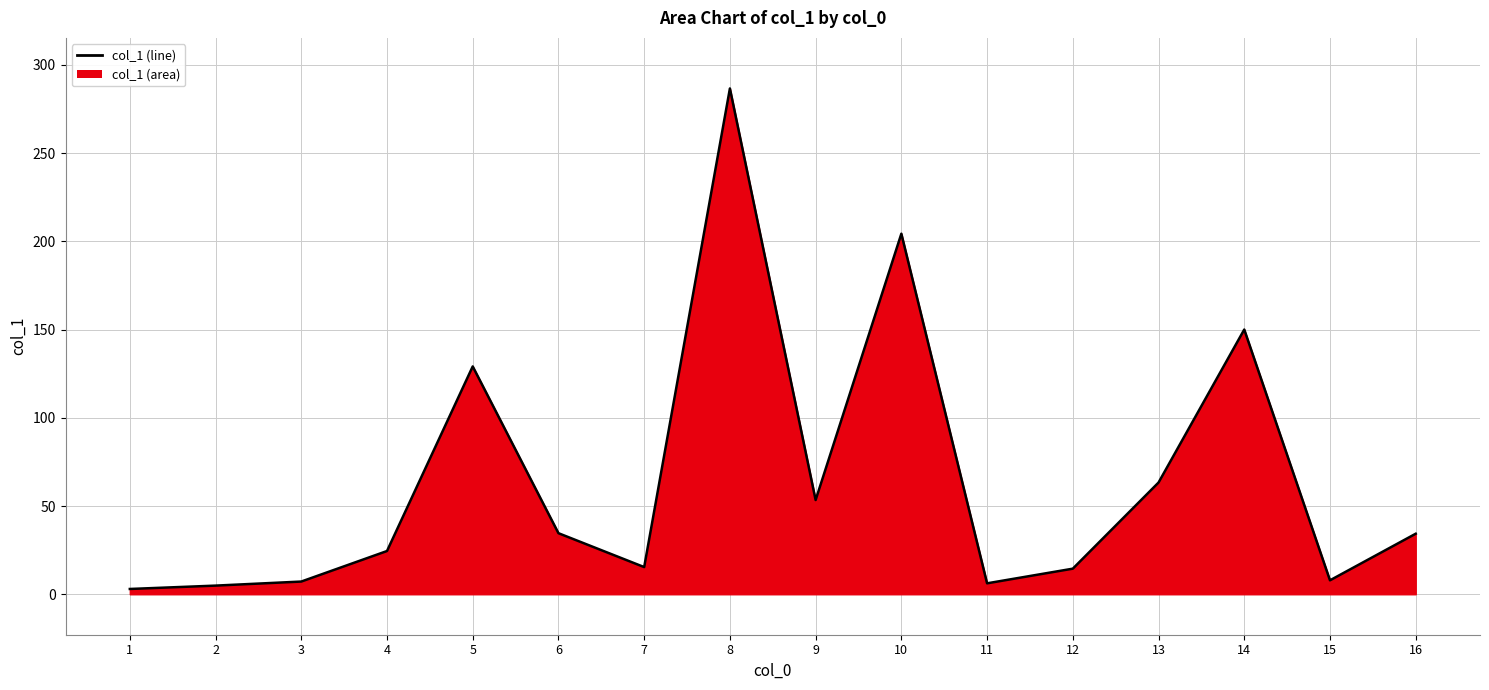

How many lines are shown in the chart?

1